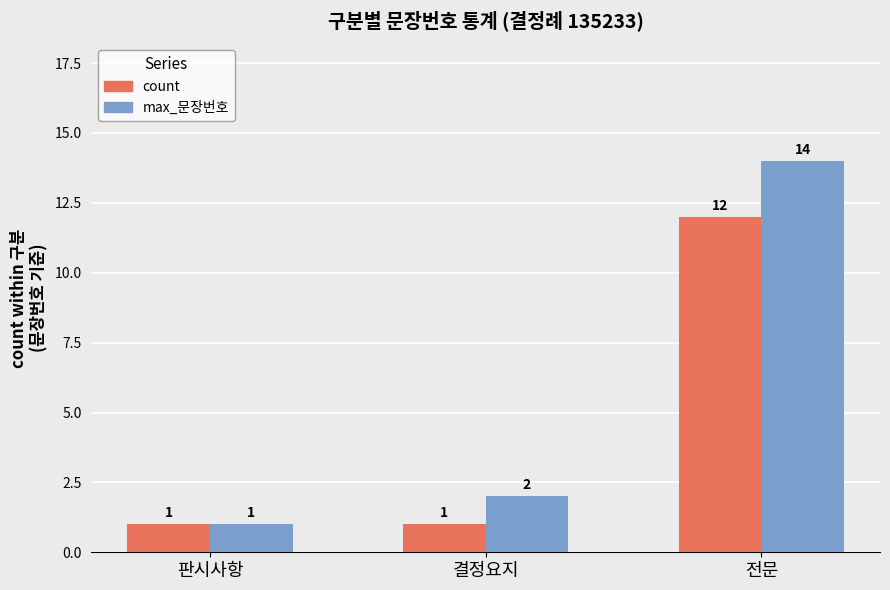

What is the difference between the count values at 결정요지 and 전문?

11